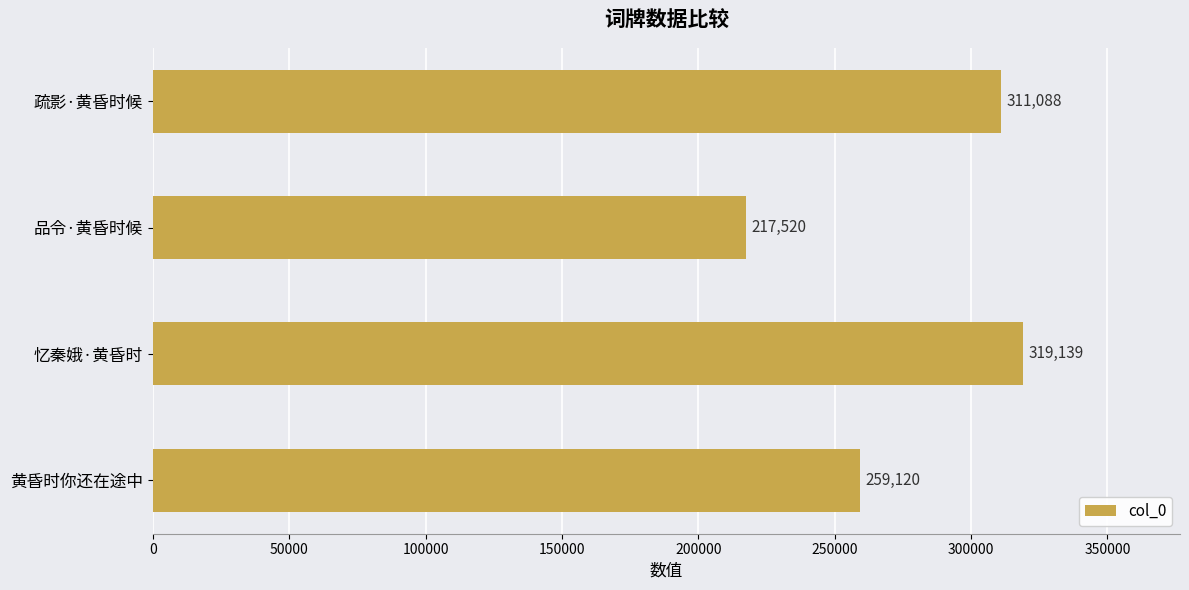

List the labels in order of value, smallest first.

品令·黄昏时候, 黄昏时你还在途中, 疏影·黄昏时候, 忆秦娥·黄昏时